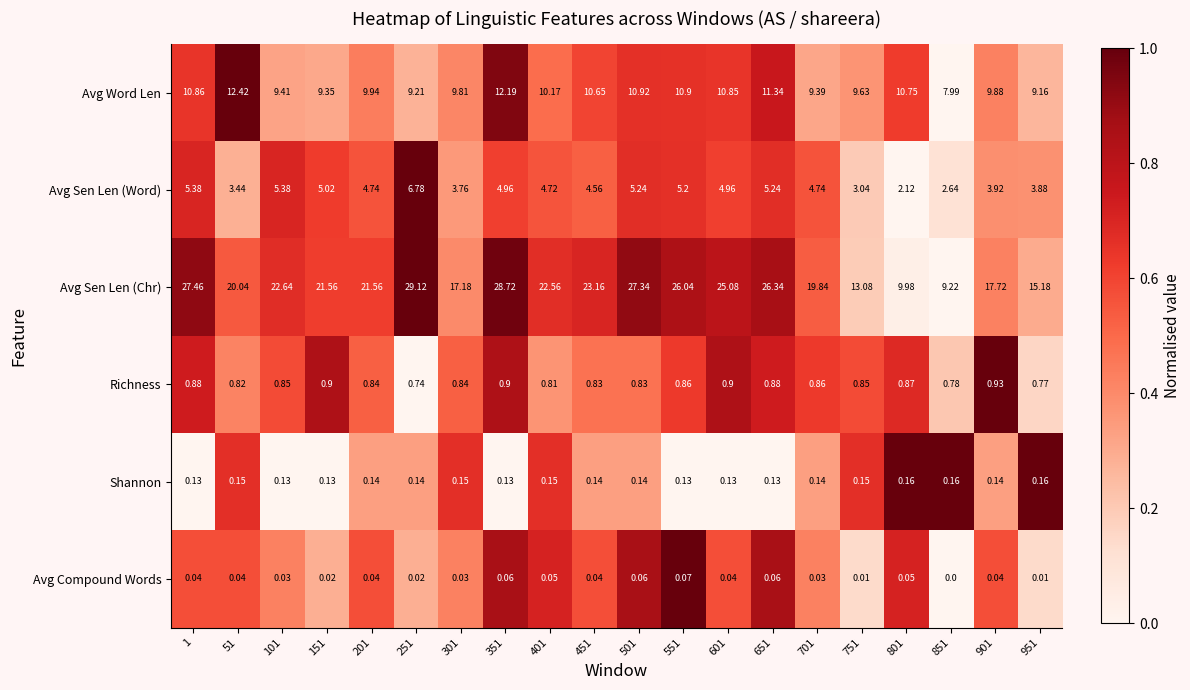

Which series changed the most between 101 and 501?

Avg Sen Len (Chr)